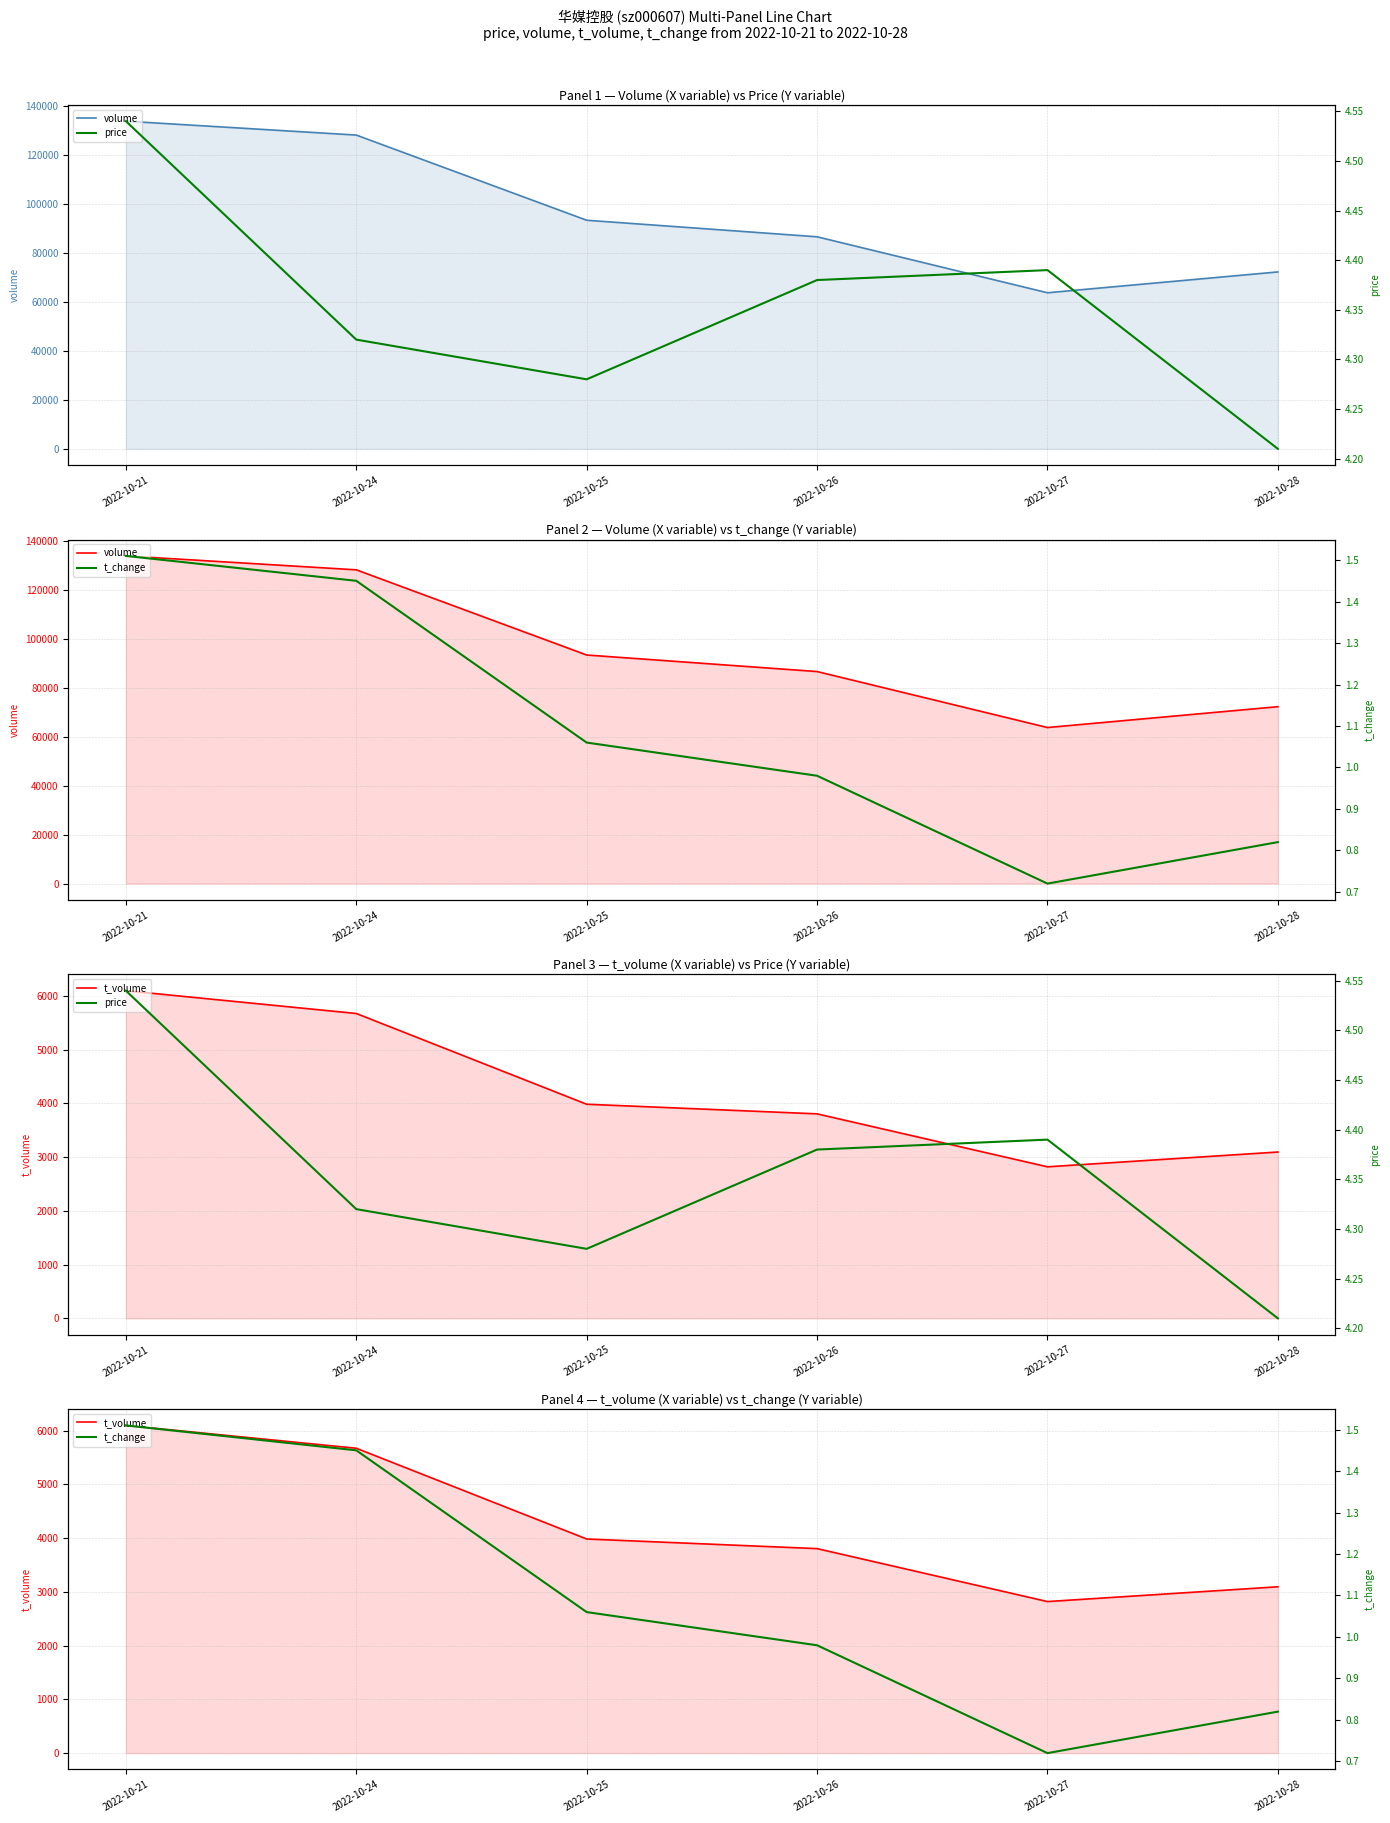

Does the chart have visible grid lines?

Yes